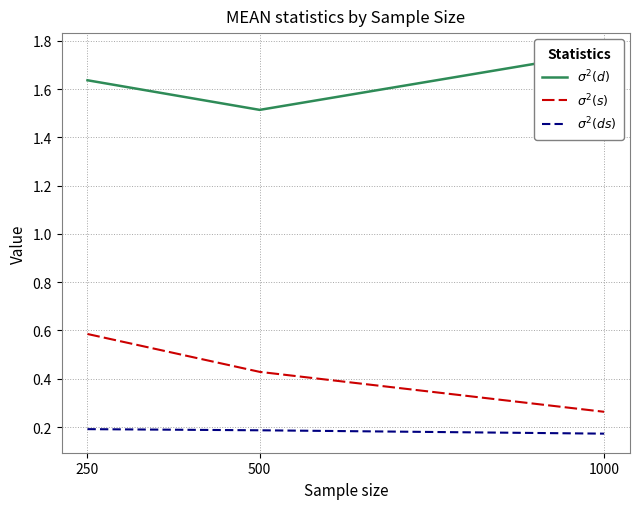

What is the sum of all $\sigma^2(ds)$ values?

0.6